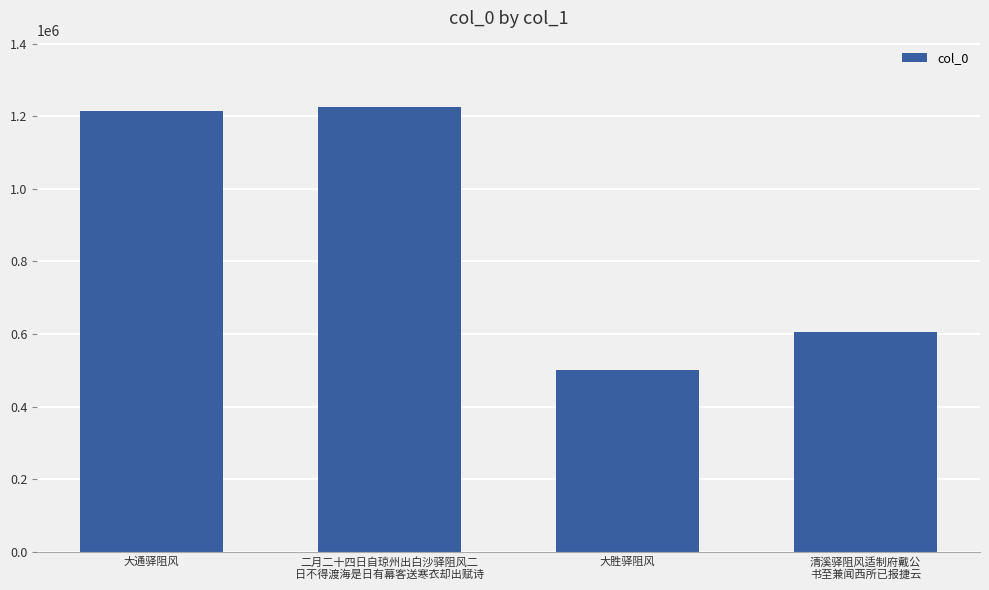

Reading right to left, list all the values displayed in this chart.

清溪驿阻风适制府戴公
书至兼闻西所已报捷云=606302	大胜驿阻风=501576	二月二十四日自琼州出白沙驿阻风二
日不得渡海是日有幕客送寒衣却出赋诗=1224243	大通驿阻风=1214838